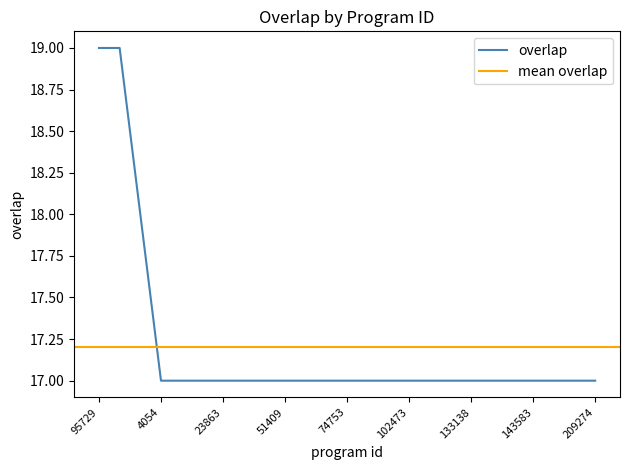

Reading left to right, extract all data points from this chart.

95729=19	107980=19	185784=18	4054=17	13155=17	23862=17	23863=17	51370=17	51408=17	51409=17	58294=17	59570=17	74753=17	88226=17	99447=17	102473=17	107984=17	127984=17	133138=17	139813=17	140818=17	143583=17	178067=17	192872=17	209274=17